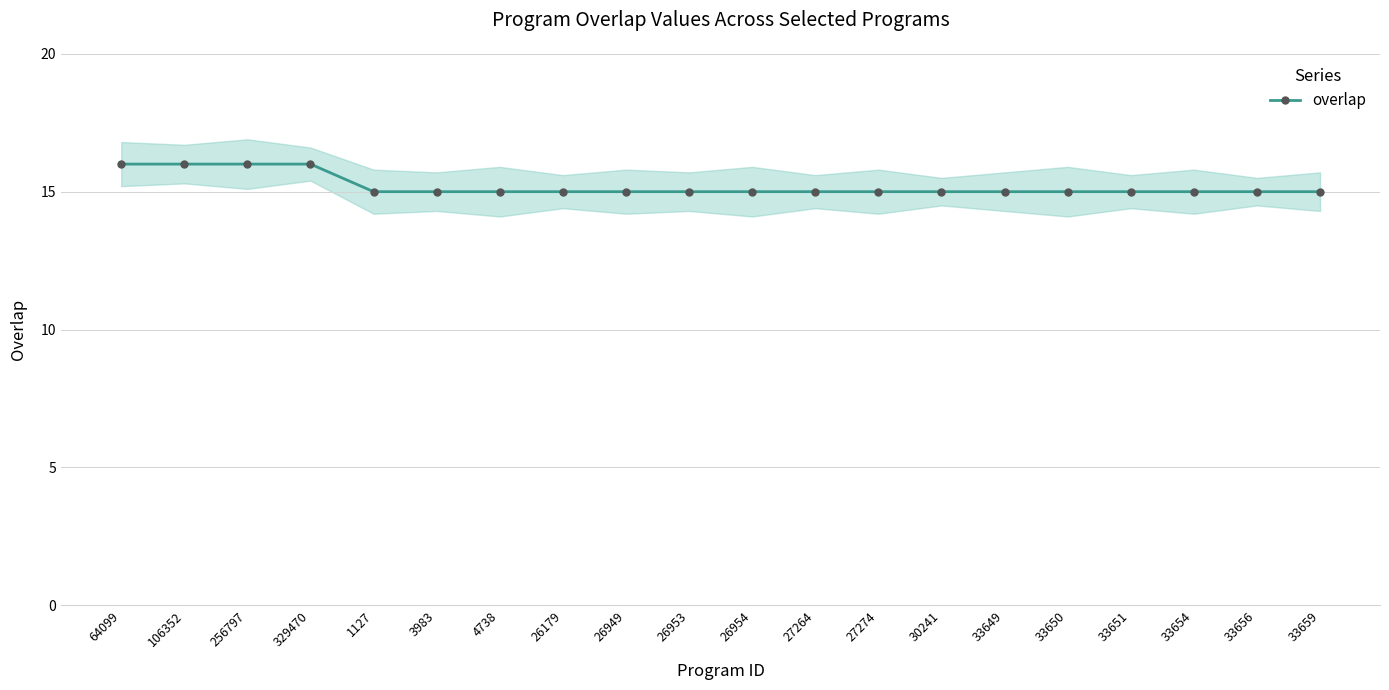

What is the difference between the maximum and minimum values?

1